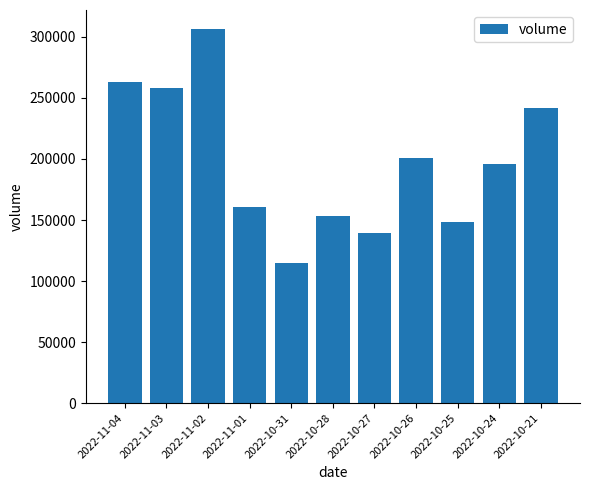

List the labels in order of value, largest first.

2022-11-02, 2022-11-04, 2022-11-03, 2022-10-21, 2022-10-26, 2022-10-24, 2022-11-01, 2022-10-28, 2022-10-25, 2022-10-27, 2022-10-31